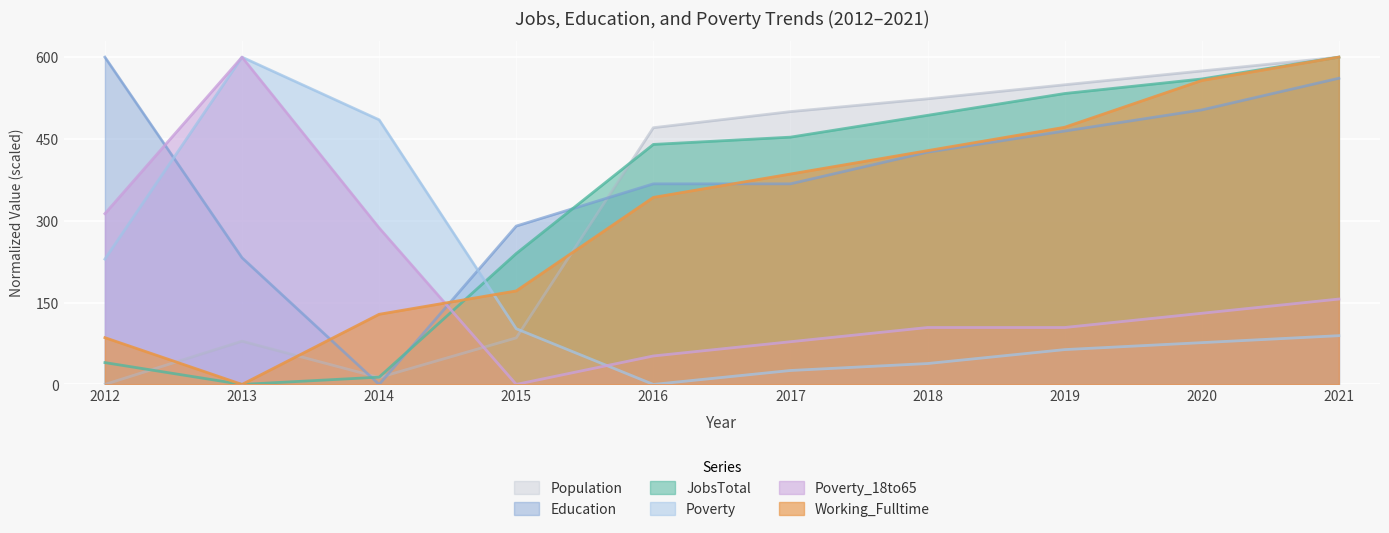

How many lines are shown in the chart?

6